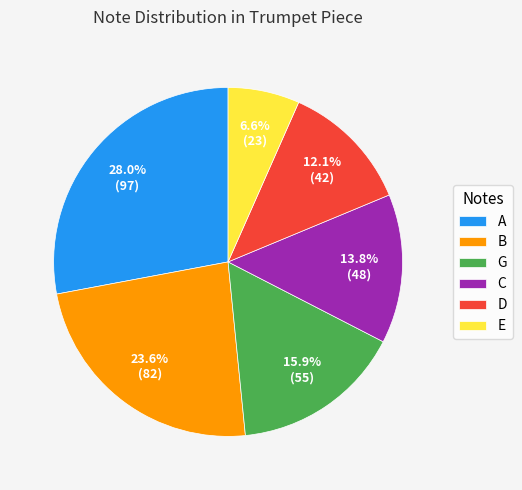

Does E represent more than half of the total?

No